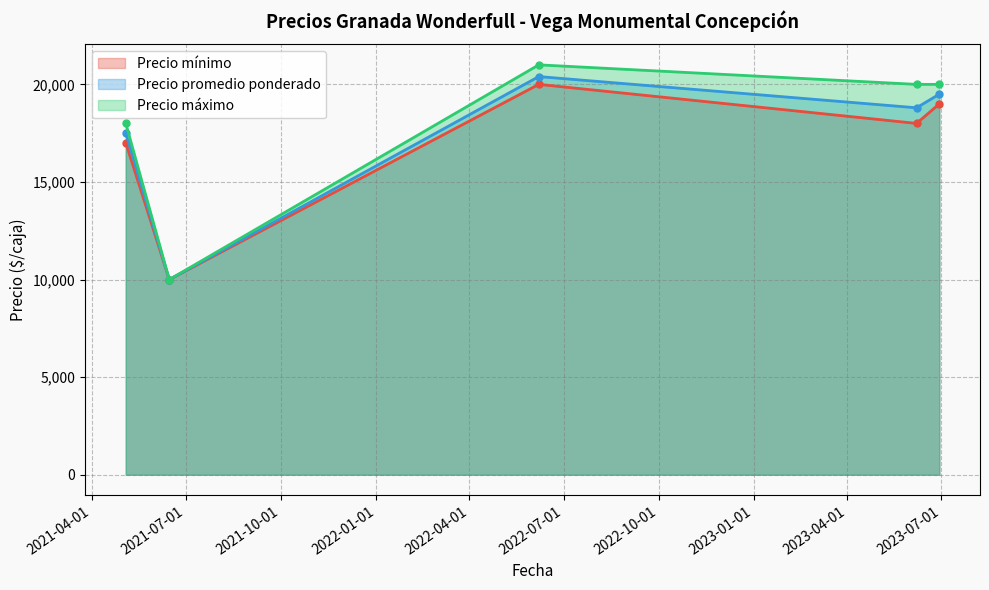

Rank the series by their maximum value, from lowest to highest.

Precio mínimo, Precio promedio ponderado, Precio máximo